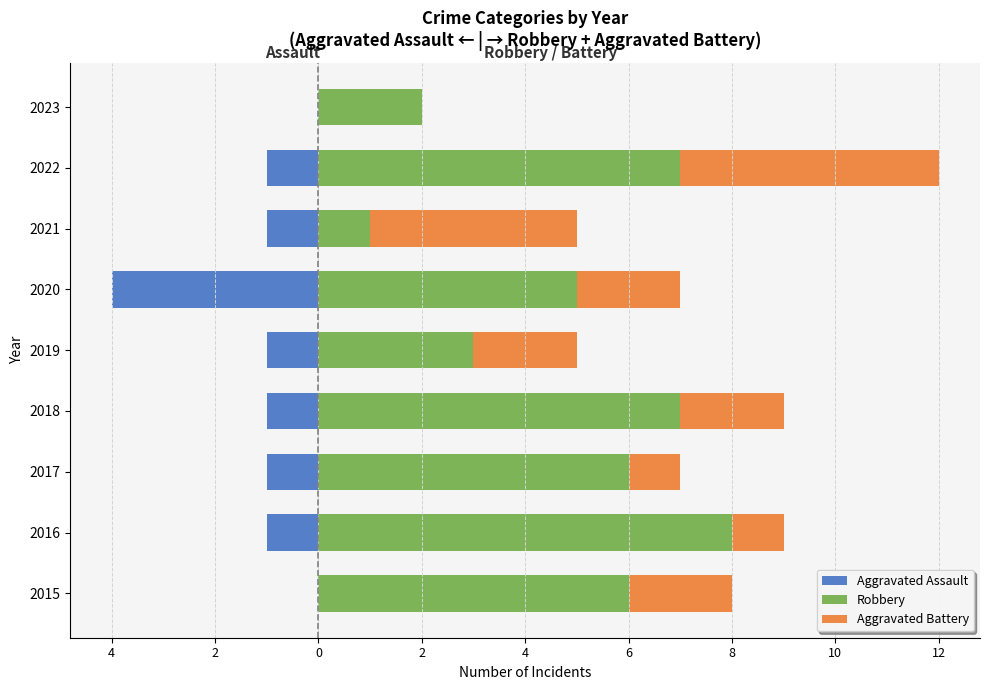

The Aggravated Assault series shows 0 at 2018. True or false?

False